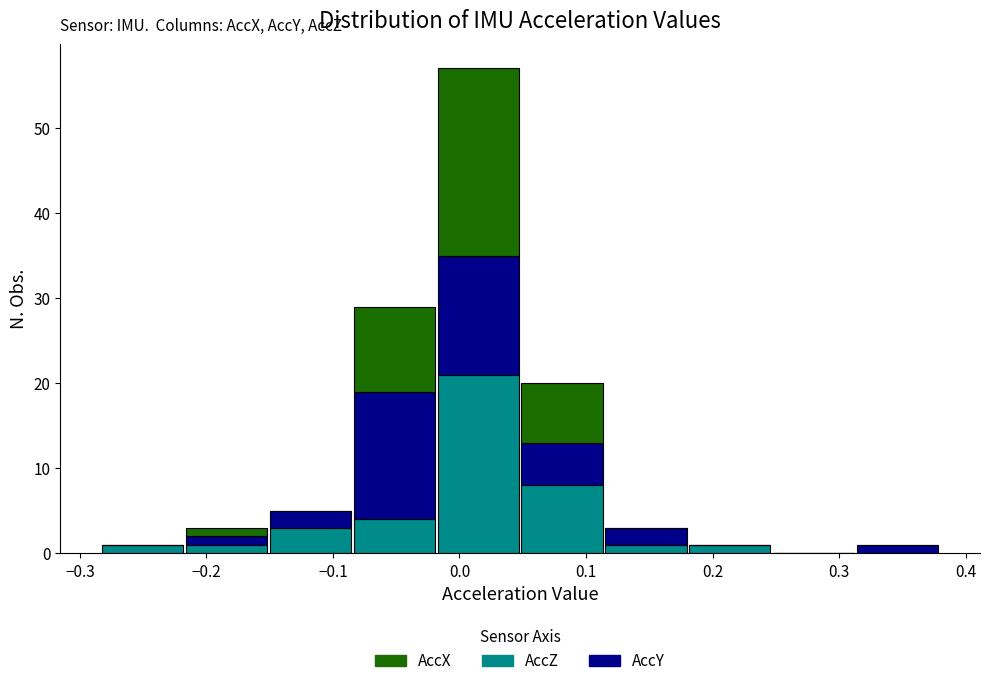

Which range on the x-axis has the tallest stacked bar (by total height)?

-0.02 to 0.05